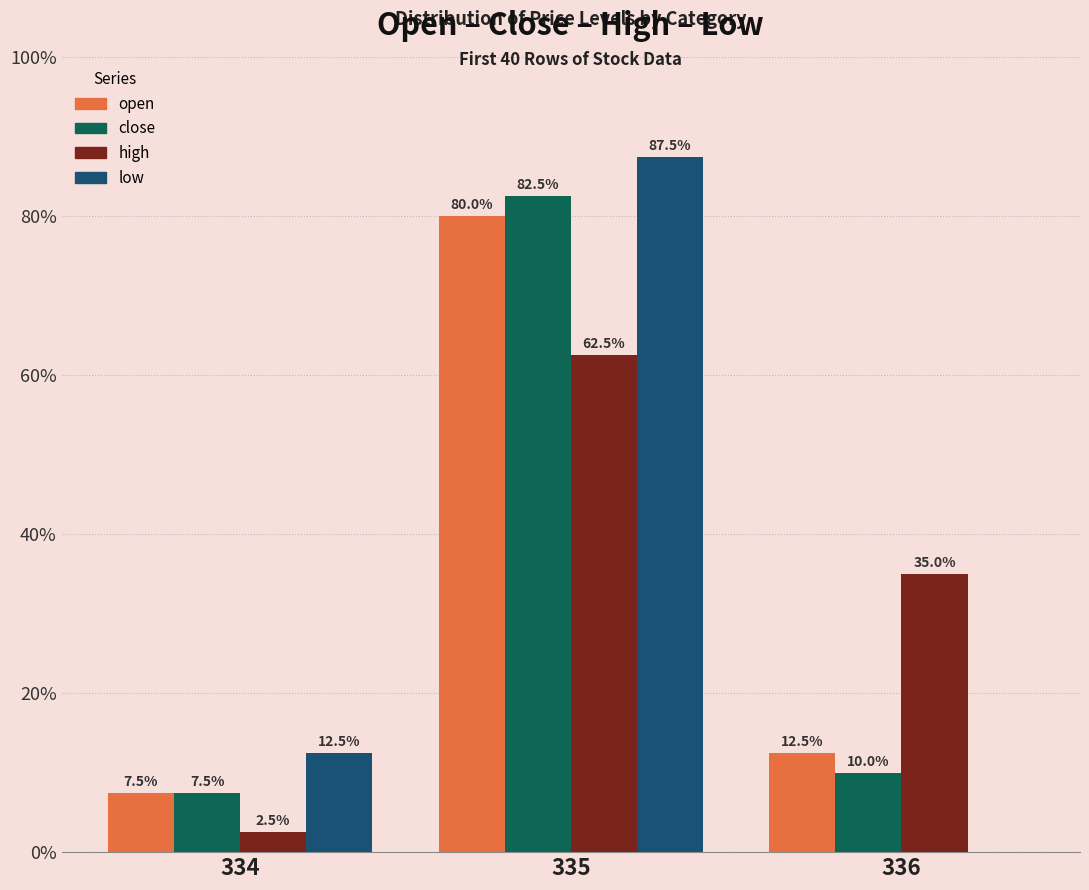

Is it true that high equals 56.6 at 336?

False